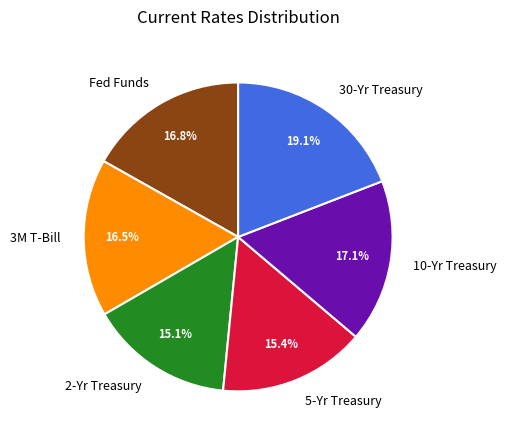

The 30-Yr Treasury slice represents 5% of the pie. True or false?

False